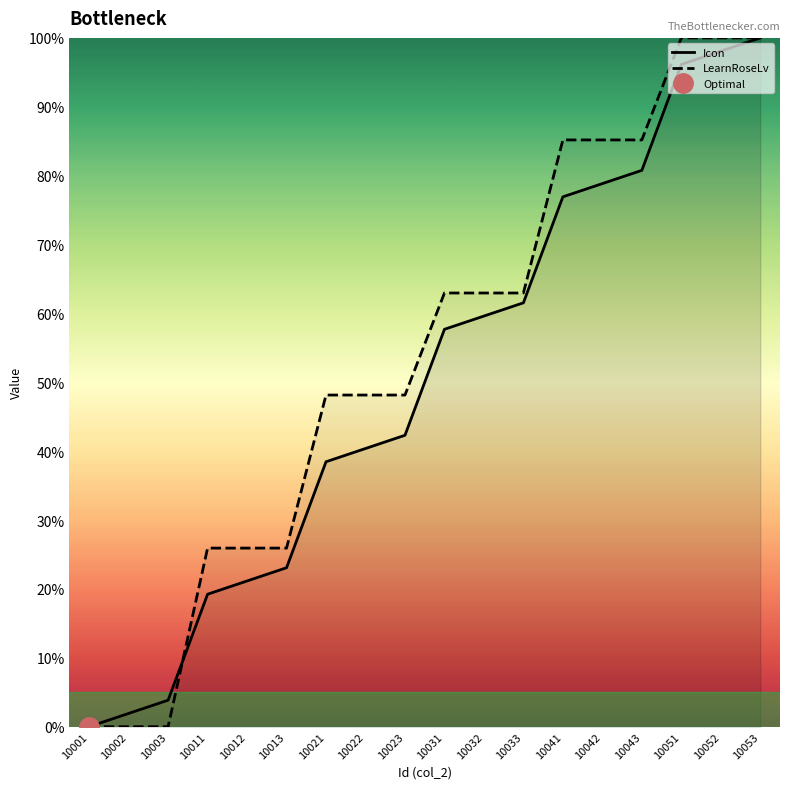

Which category has the highest value in the LearnRoseLv series?

10051